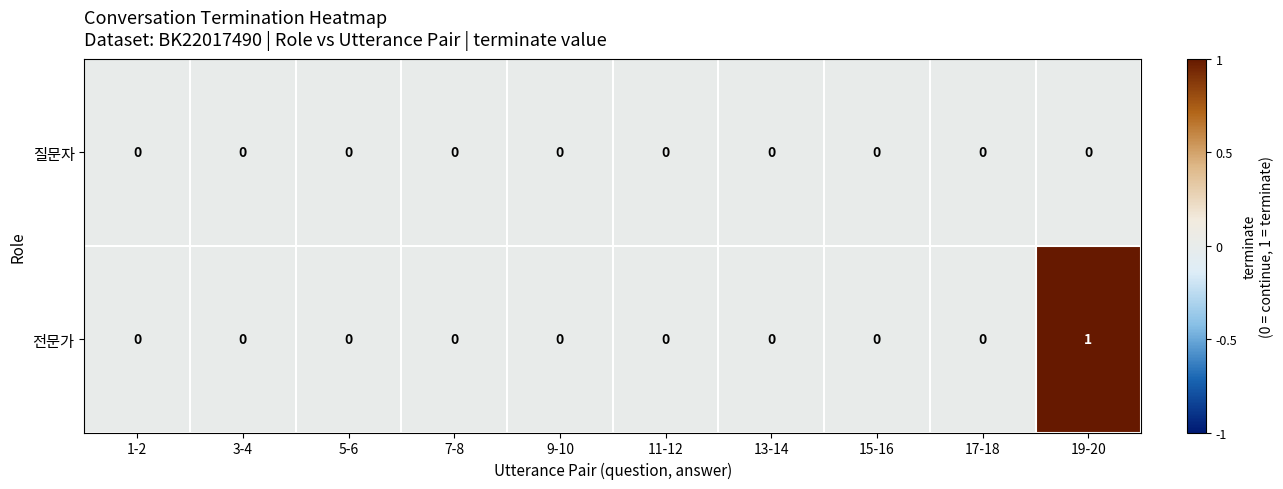

Which series has the largest range (max minus min)?

전문가